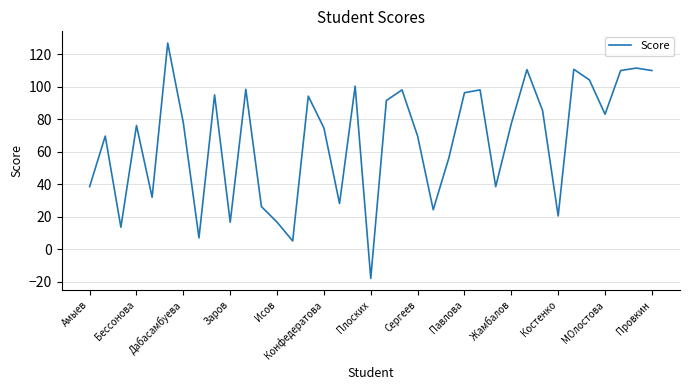

What is the maximum value shown in the chart?

126.9